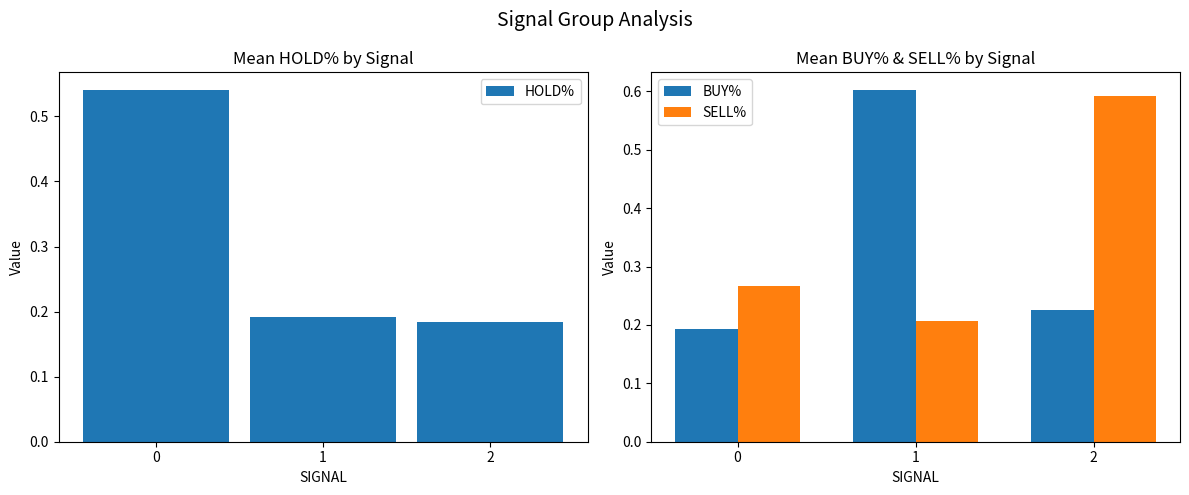

True or false: BUY% has a value of 0.1 at 2.

False